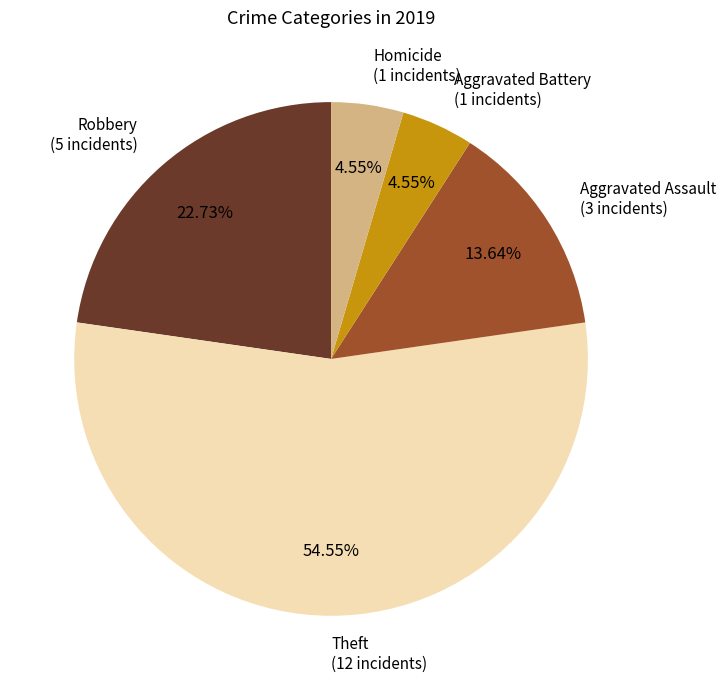

Is there a majority slice in this chart?

Yes